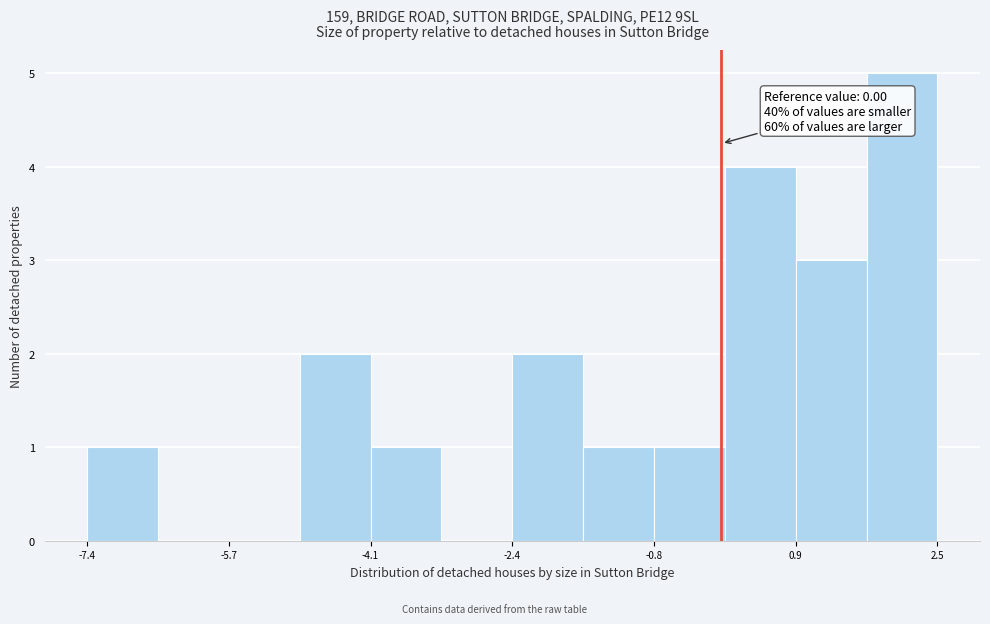

Over which range of the x-axis is the bar tallest?

1.6 to 2.6